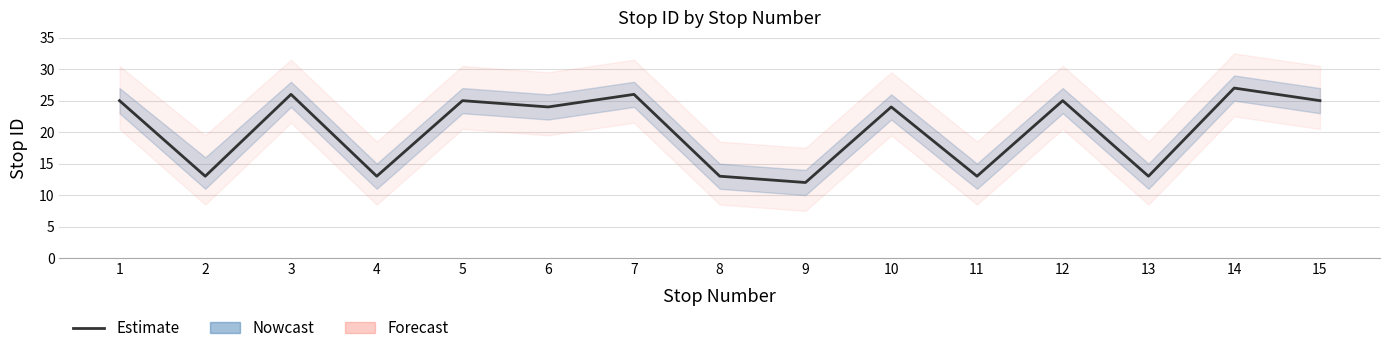

Is this an area chart (filled region under the line)?

No